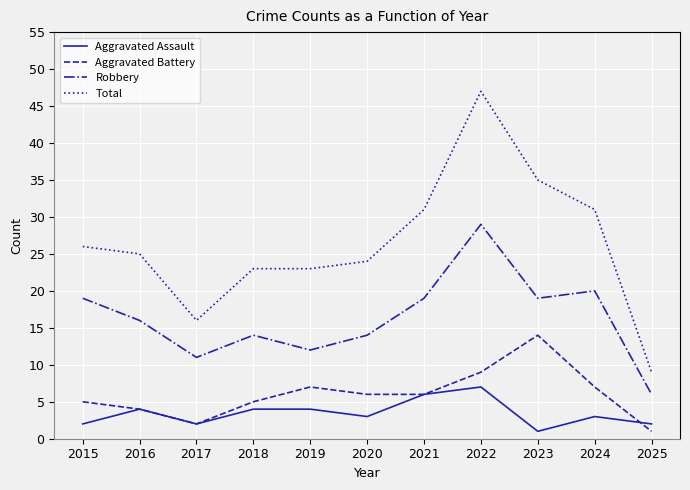

True or false: Total has more than 0 points higher than both neighbors.

True